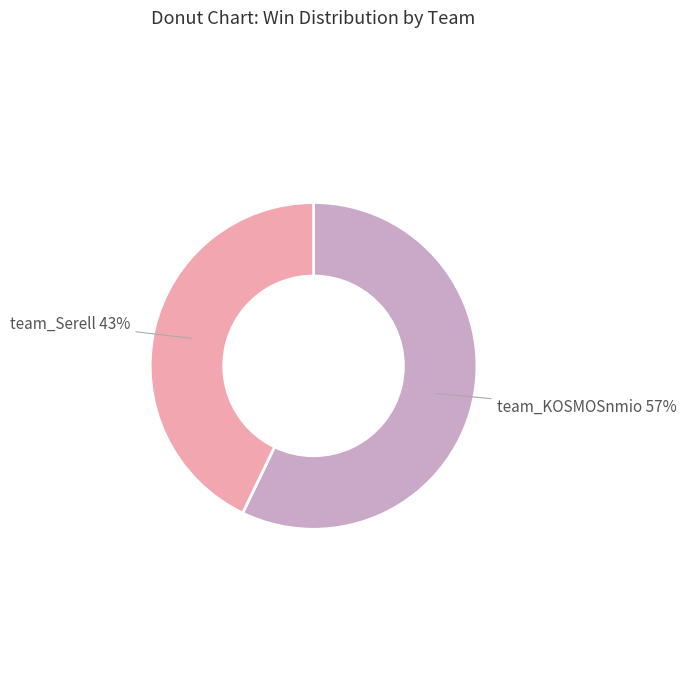

Count the number of slices in the pie.

2